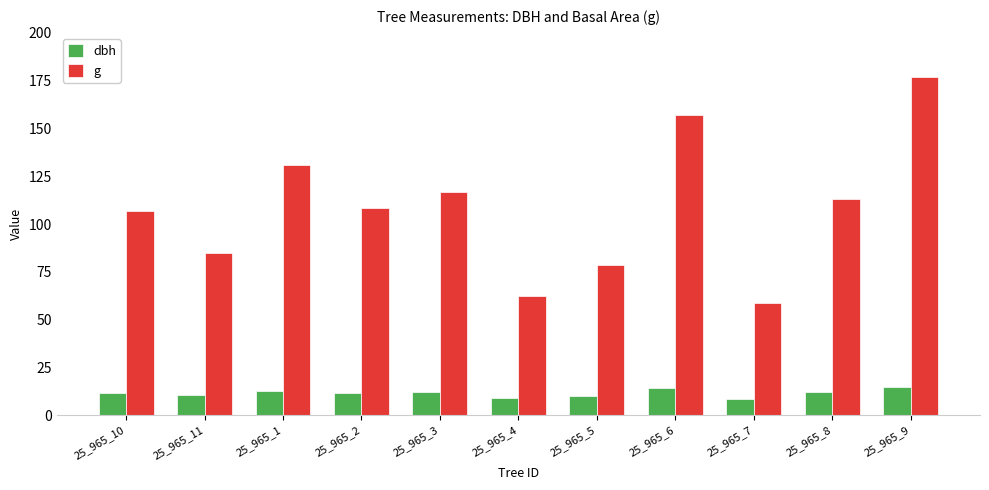

At which category is the sum across all series the highest?

25_965_9